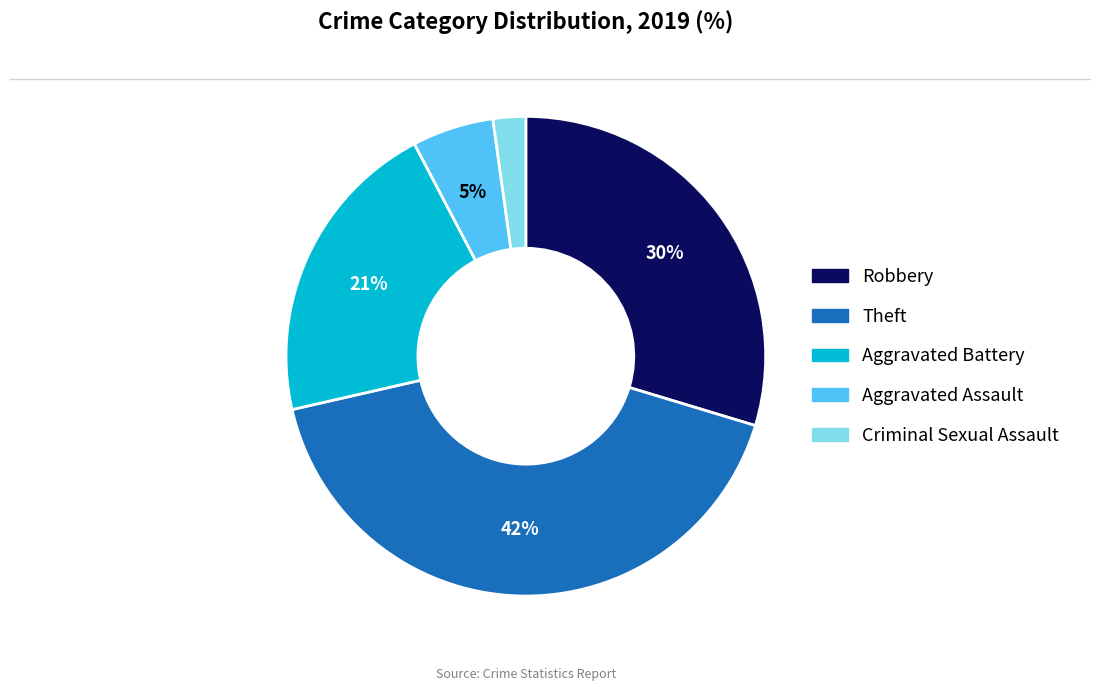

Do Aggravated Assault and Criminal Sexual Assault together represent more than half of the pie?

No